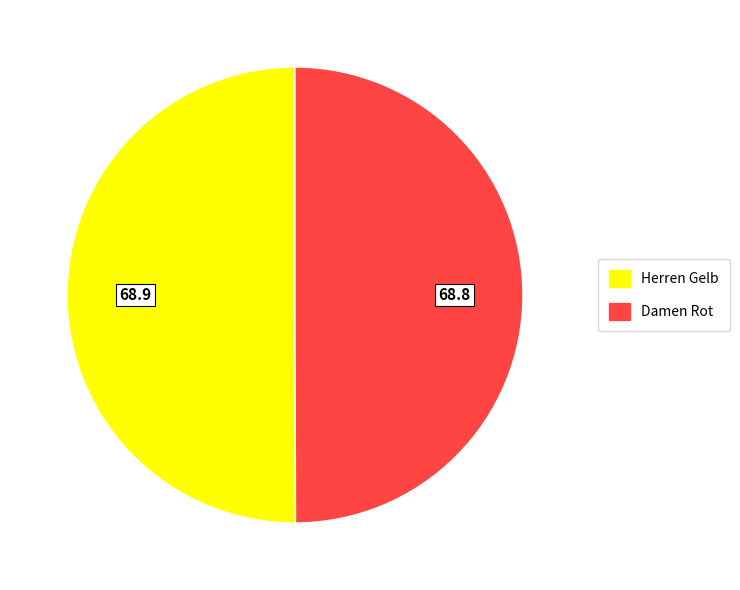

What is the ratio of the value at Damen Rot to the value at Herren Gelb?

1.0